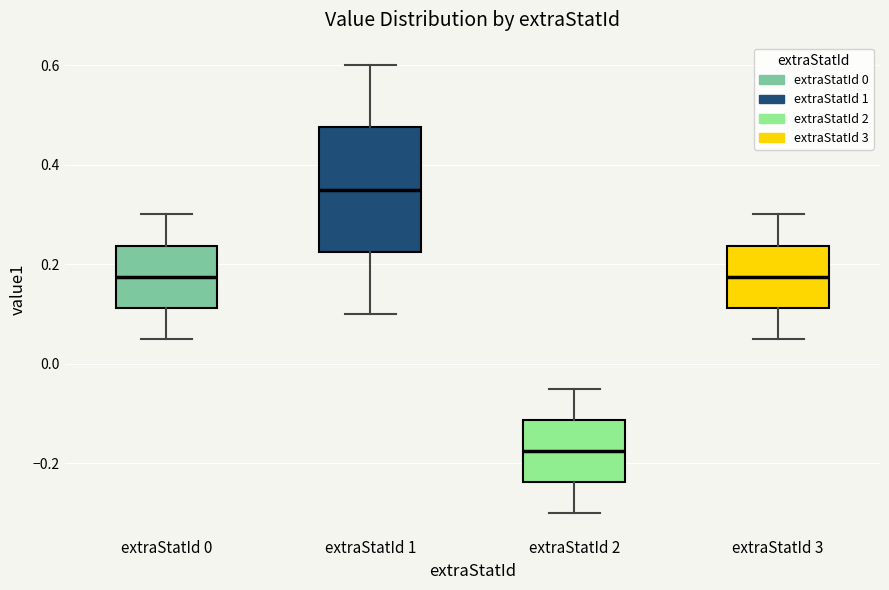

Which box is the tallest, from its lower edge to its upper edge?

extraStatId 1